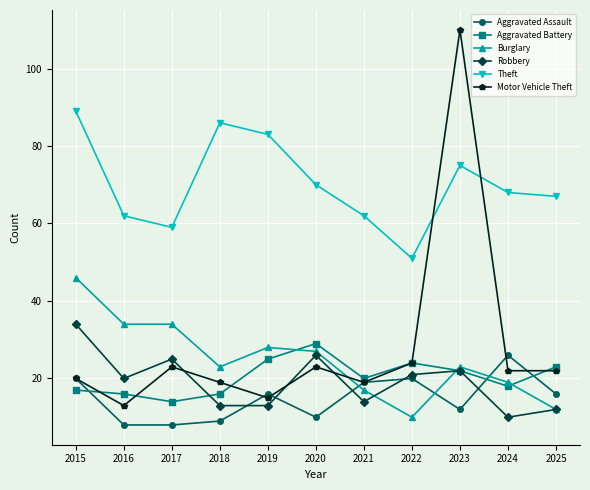

What is the difference between the second highest and minimum values in the Aggravated Assault series?

12